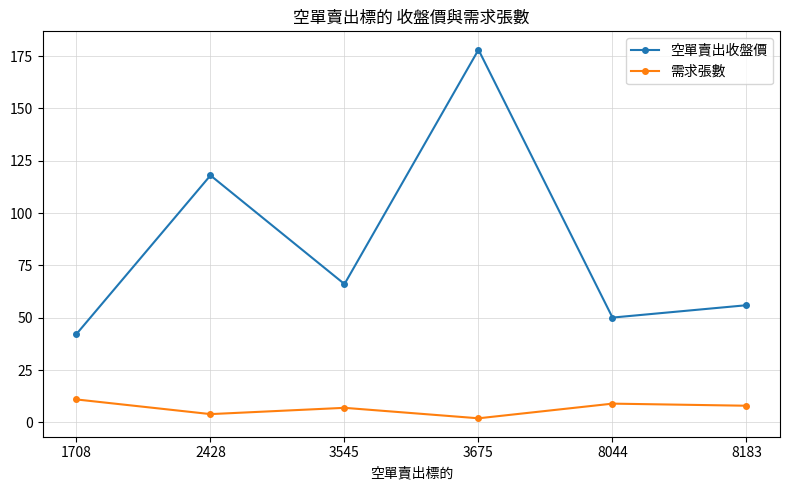

Count the number of data series in this chart.

2